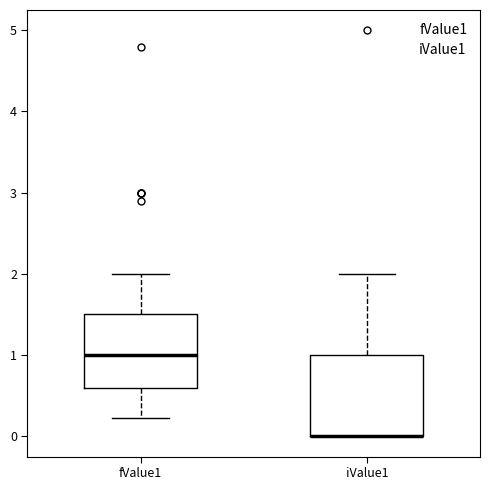

Reading left to right, transcribe this box plot: for each box, give where its median line is, the range the box spans, and where its two whiskers end, as read against the y-axis. The values are not printed on the chart, so give them approximately, as read against the axis.

fValue1: median 1.0, box 0.6 to 1.5, whiskers 0.2 to 2.0
iValue1: median 0.0 (drawn on the box's lower edge), box 0.0 to 1.0, whiskers 0.0 to 2.0